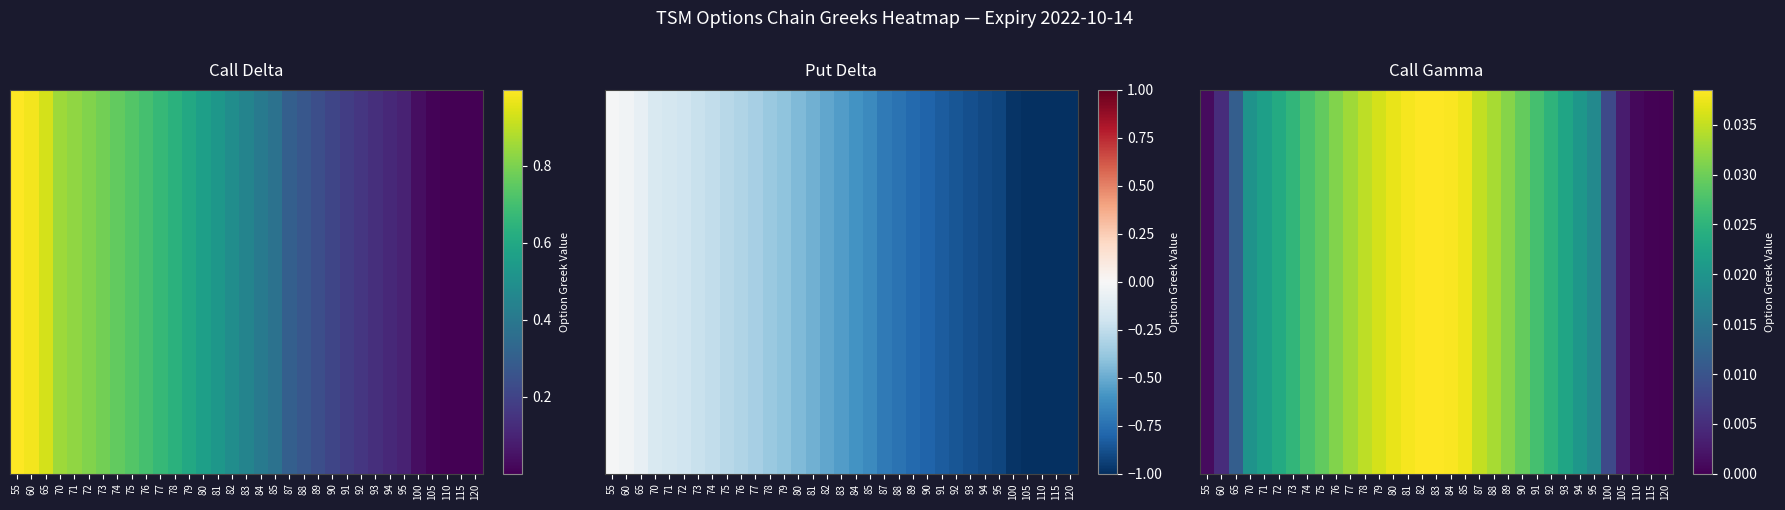

The value at 73 is 0.0. True or false?

True